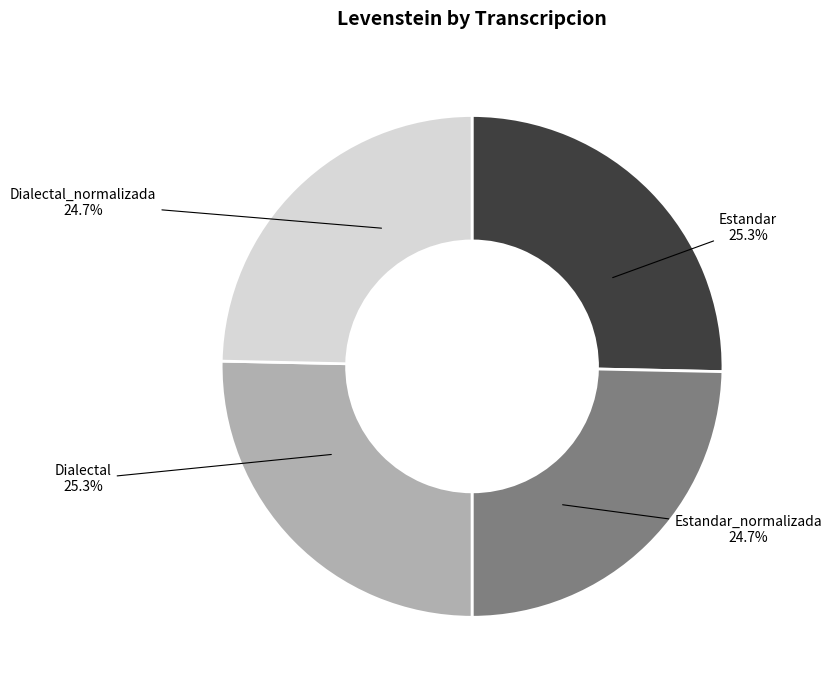

Does any single category account for the majority?

No